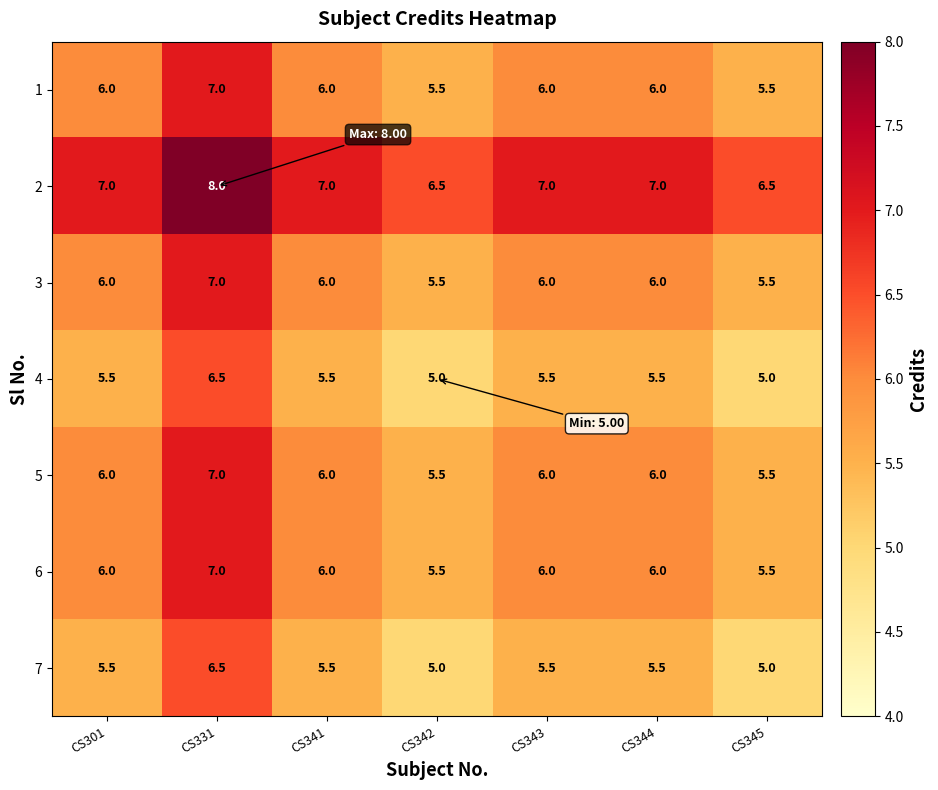

The 1 series shows 2.0 at CS341. True or false?

False